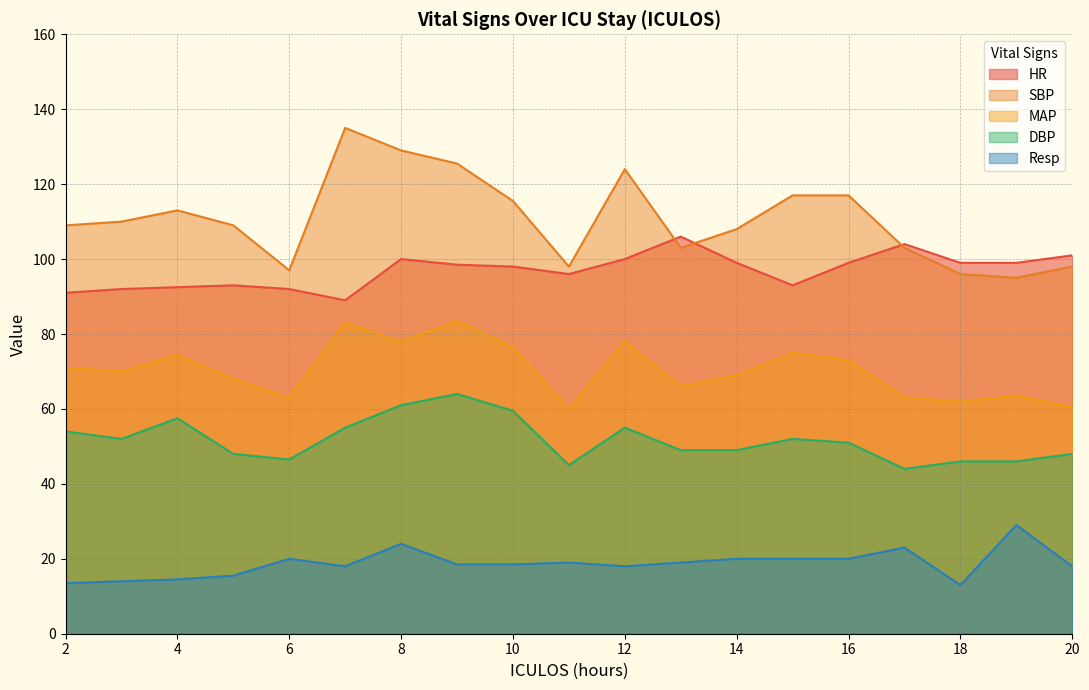

Rank the series by their maximum value, from highest to lowest.

SBP, HR, MAP, DBP, Resp